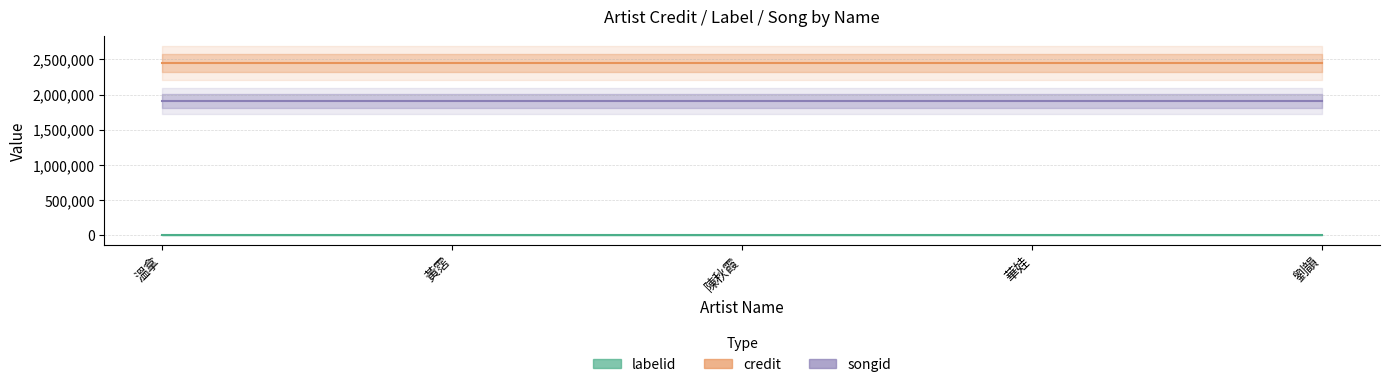

What is the sum of all songid values?

9539685